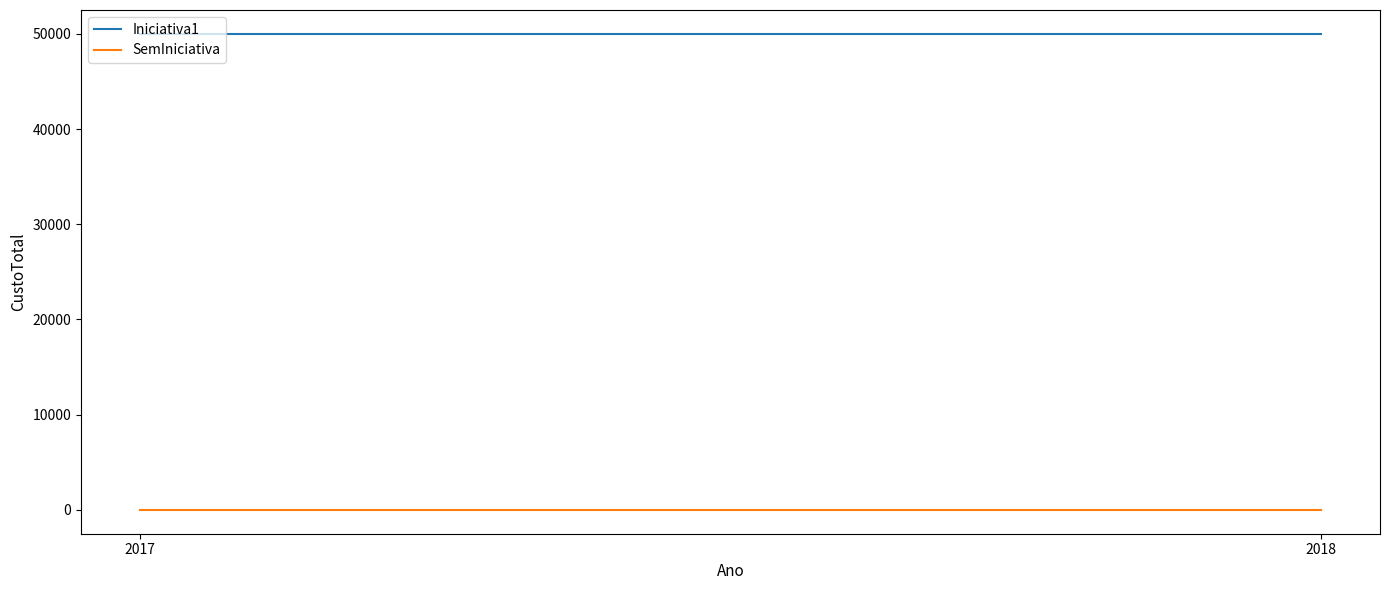

Is the value of Iniciativa1 at 2018 greater than the value of SemIniciativa at 2018?

Yes